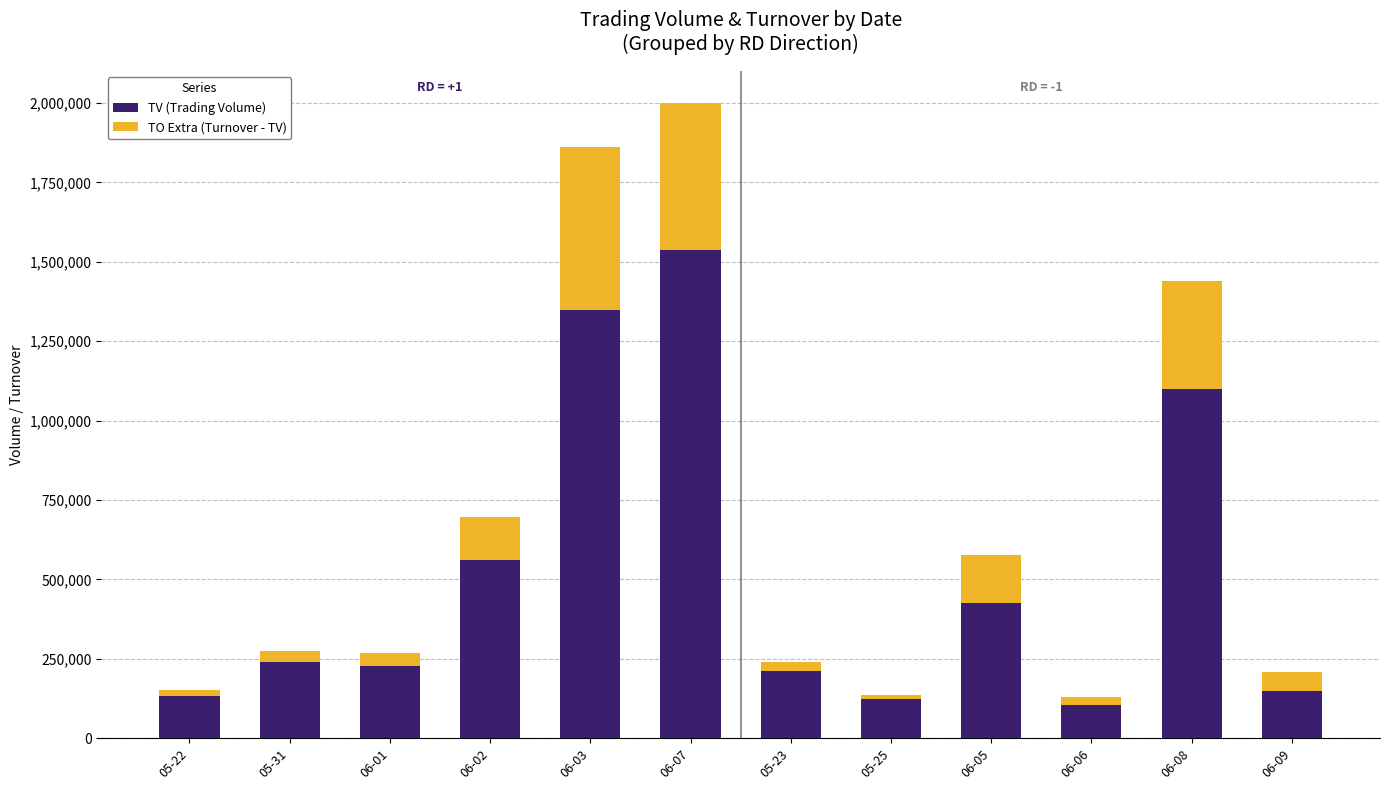

At which category is the sum across all series the highest?

06-07